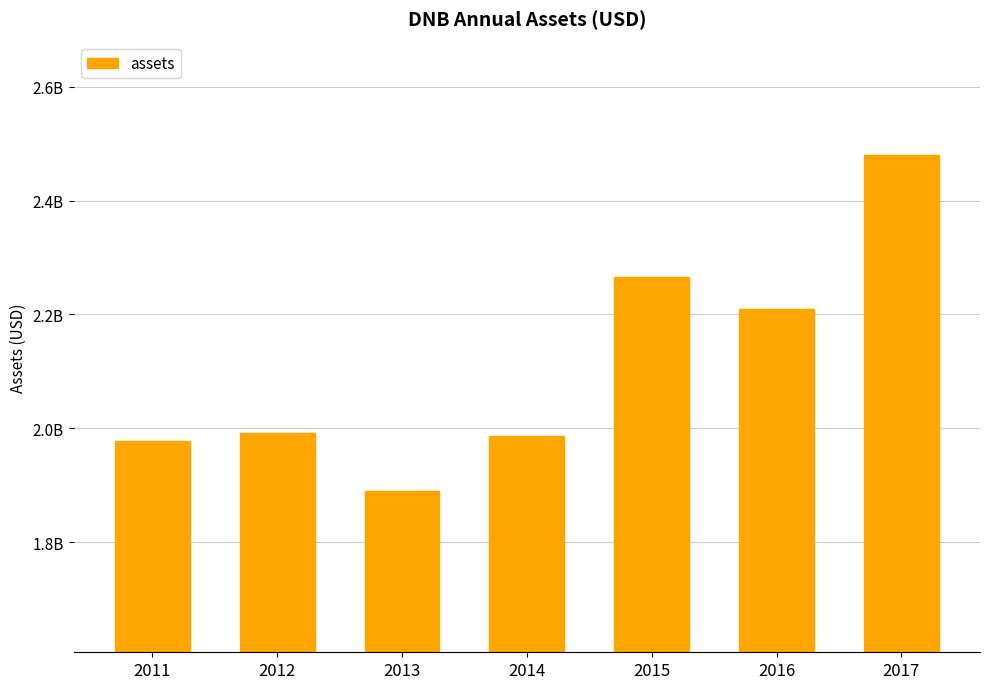

What is the ratio of the value at 2014 to the value at 2017?

0.8